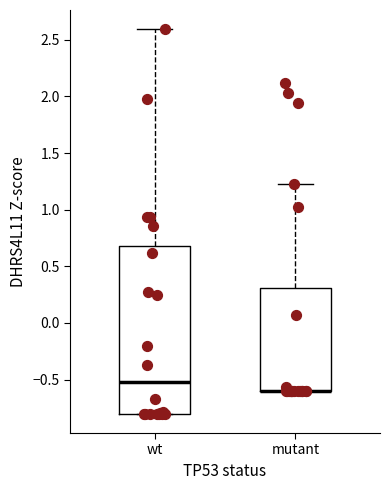

Reading left to right, transcribe this box plot: for each box, give where its median line is, the range the box spans, and where its two whiskers end, as read against the y-axis. The values are not printed on the chart, so give them approximately, as read against the axis.

wt: median -0.50, box -0.80 to 0.70, whiskers -0.80 to 2.60
mutant: median -0.60 (drawn on the box's lower edge), box -0.60 to 0.30, whiskers -0.60 to 1.25